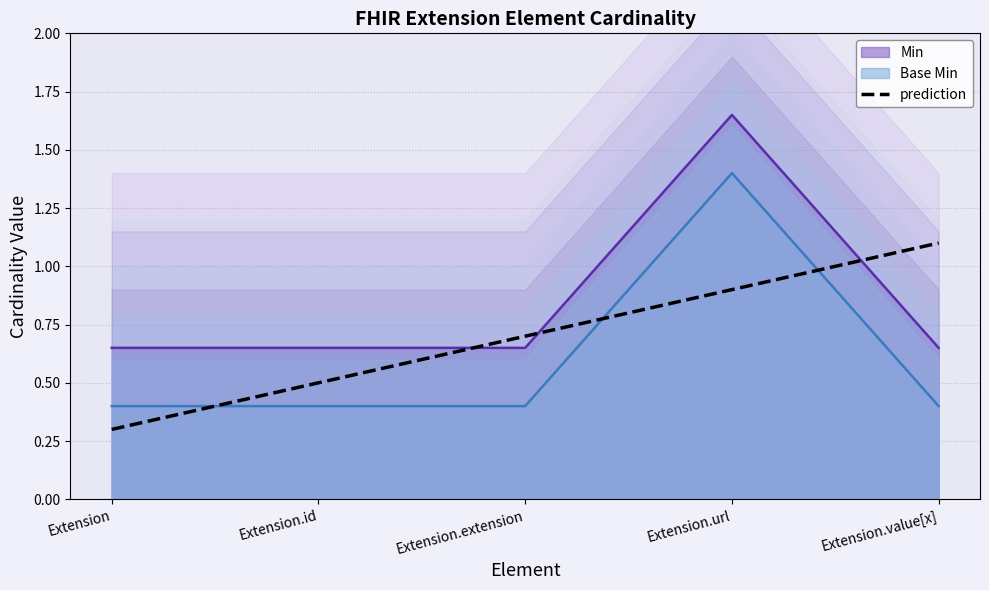

The chart shows a value of 0.3 at Extension. True or false?

True